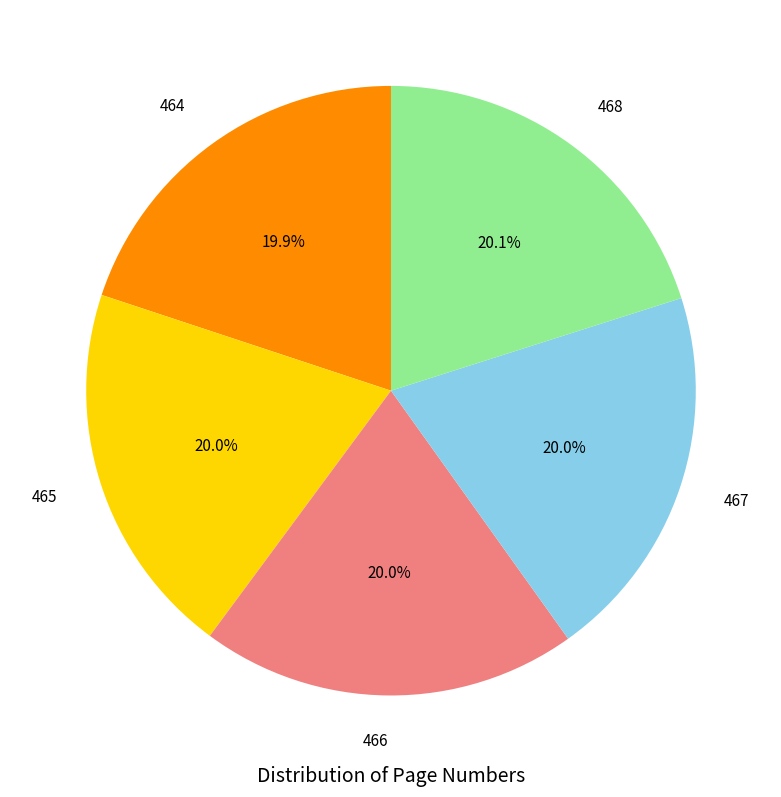

To the nearest percent, what is the average slice percentage?

20%